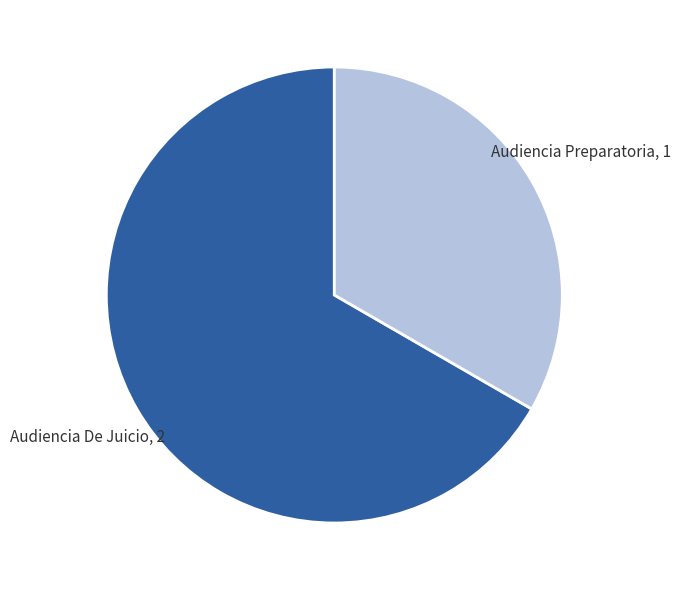

Does any single category account for the majority?

Yes